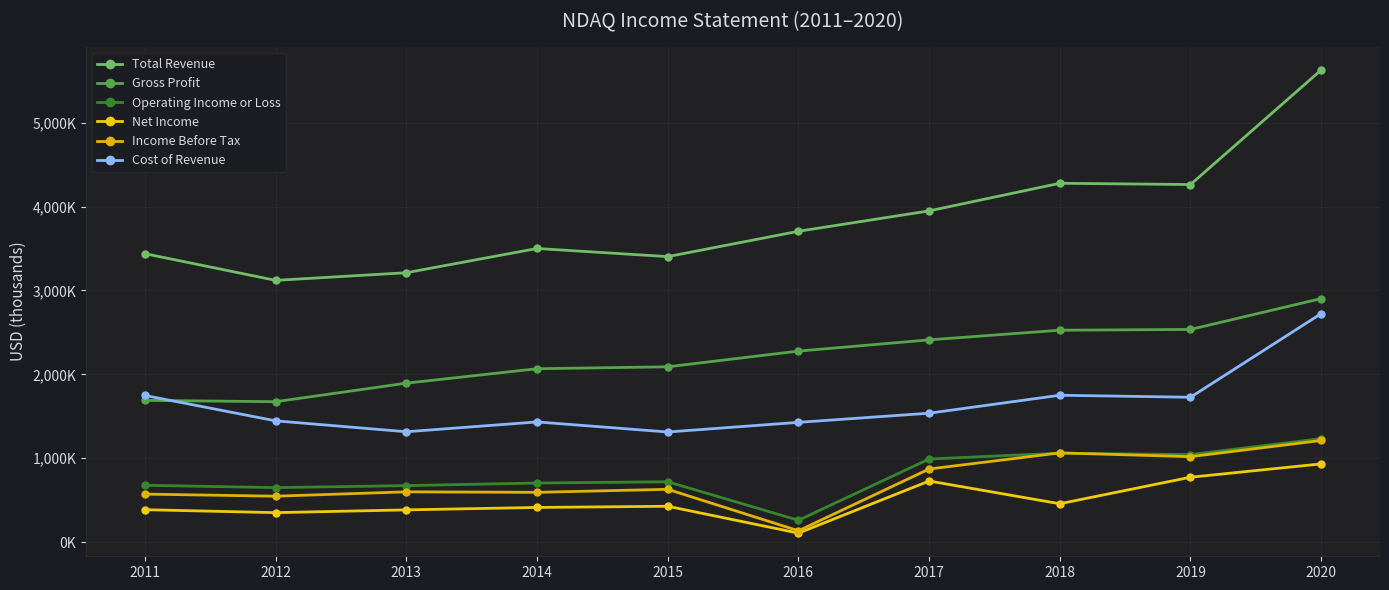

What is the sum of all Operating Income or Loss values?

8018000